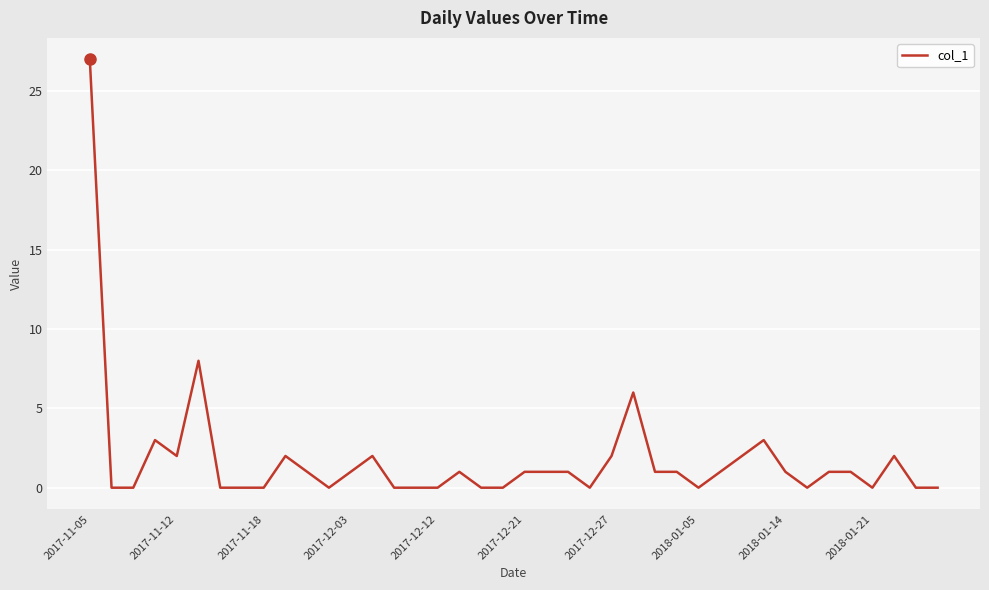

What is the maximum value shown in the chart?

27